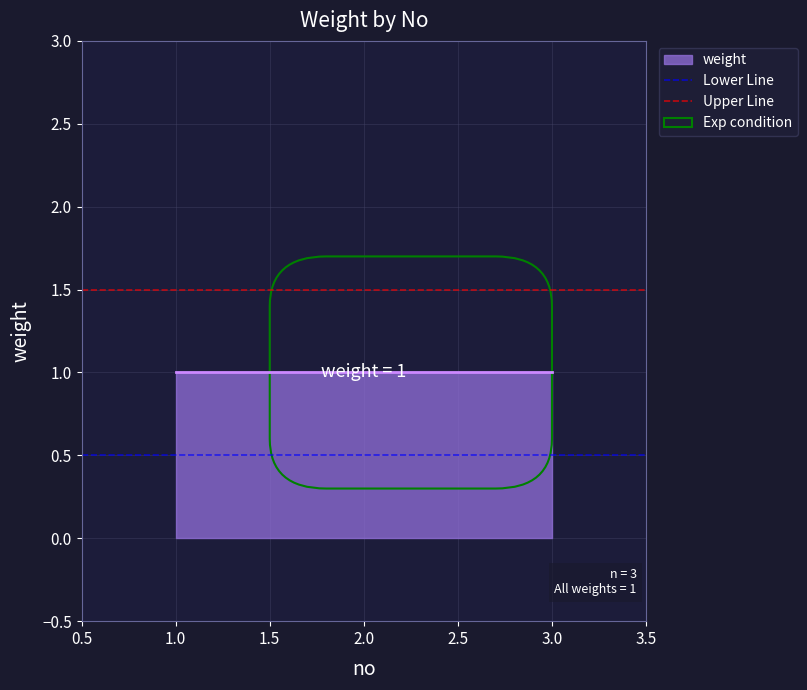

Between 1.0 and 0.5, which is larger?

1.0